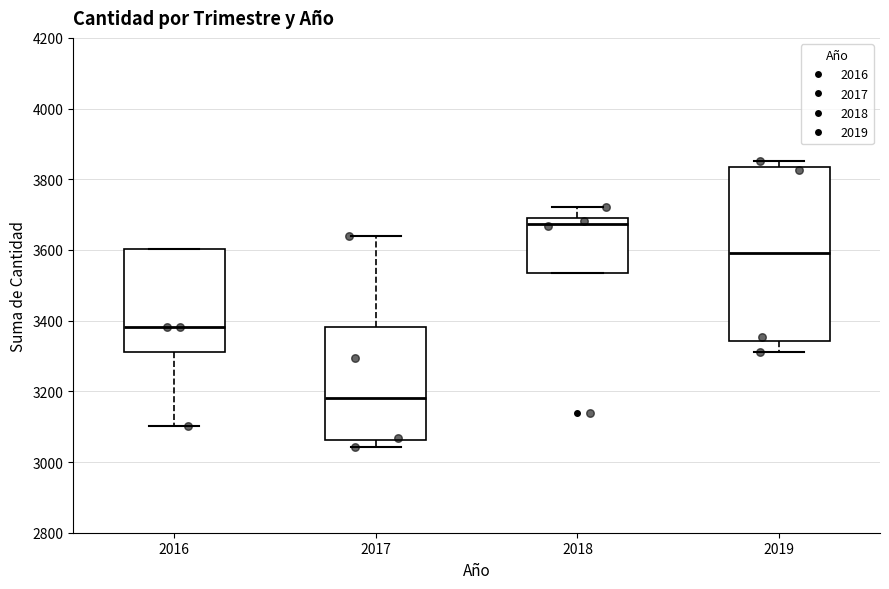

Which box is the tallest, from its lower edge to its upper edge?

2019